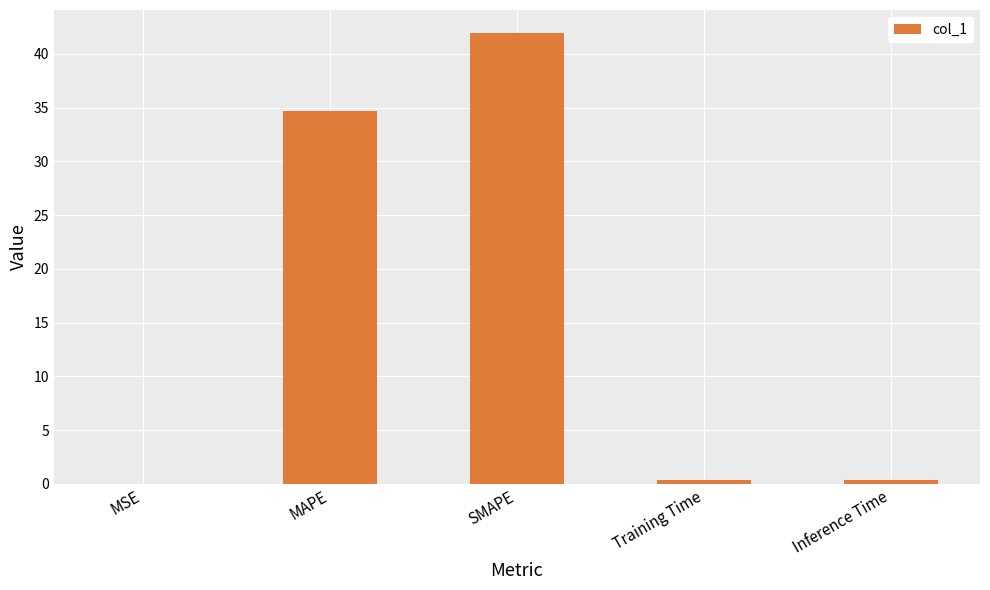

The value at MAPE is 15.2. True or false?

False